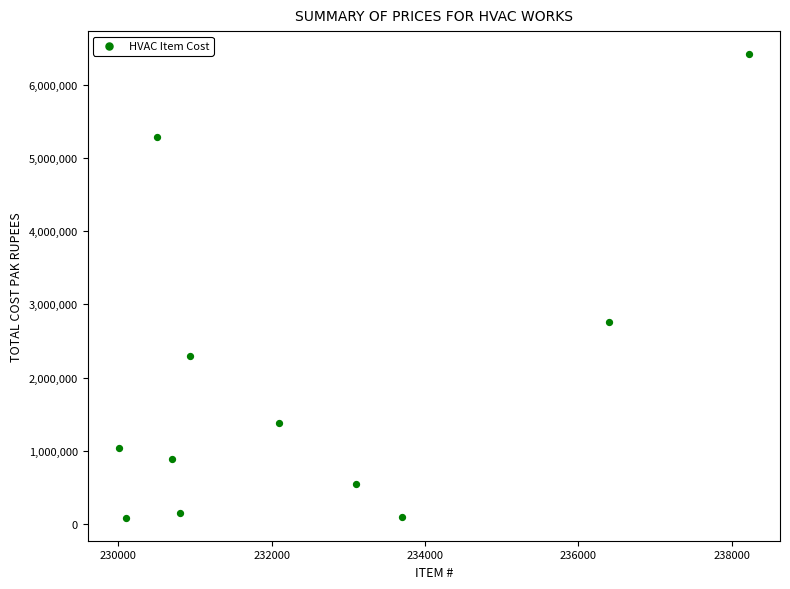

What is the range of X values (max minus min)?

8209